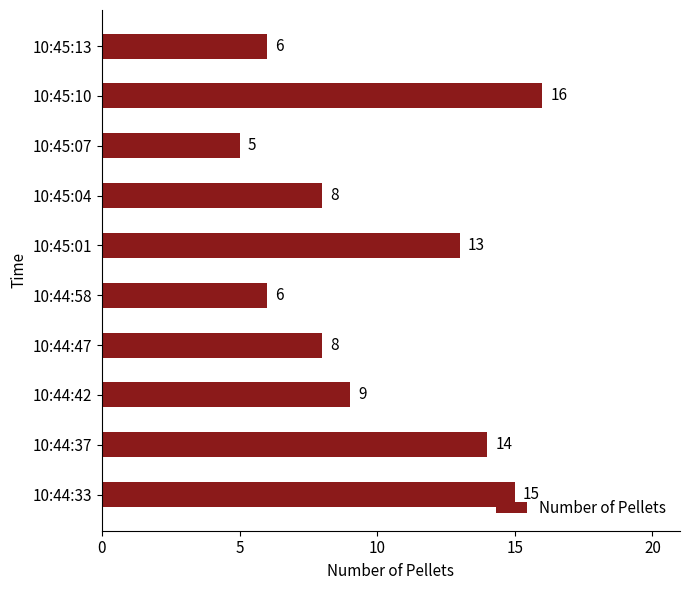

What is the ratio of the value at 10:45:10 to the value at 10:44:42?

1.8